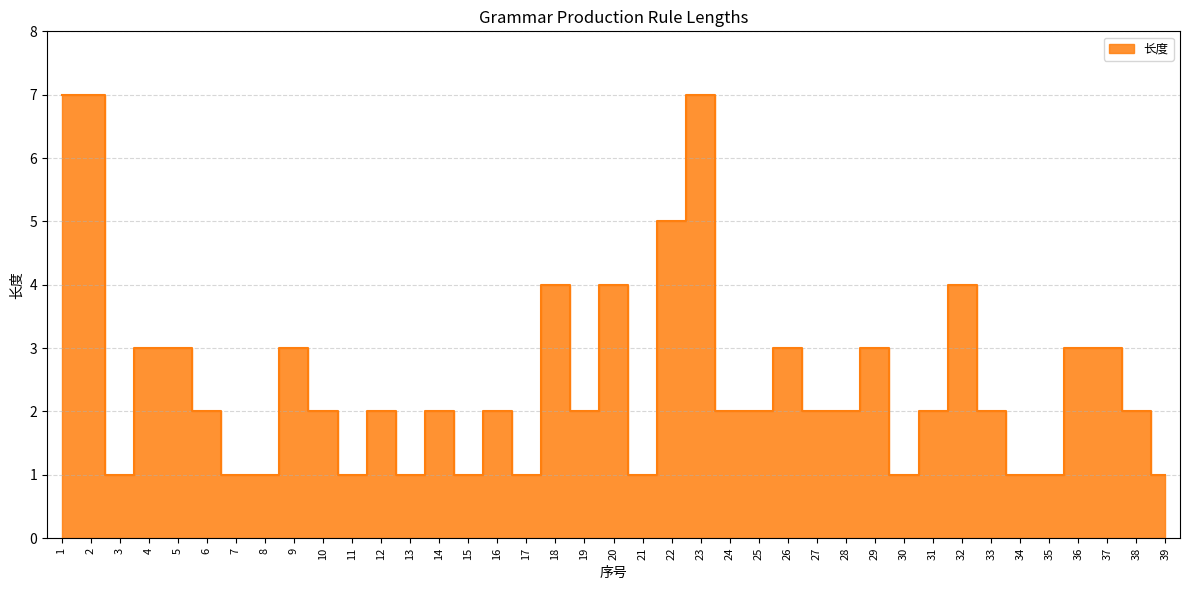

Where does the data first go above 2?

1